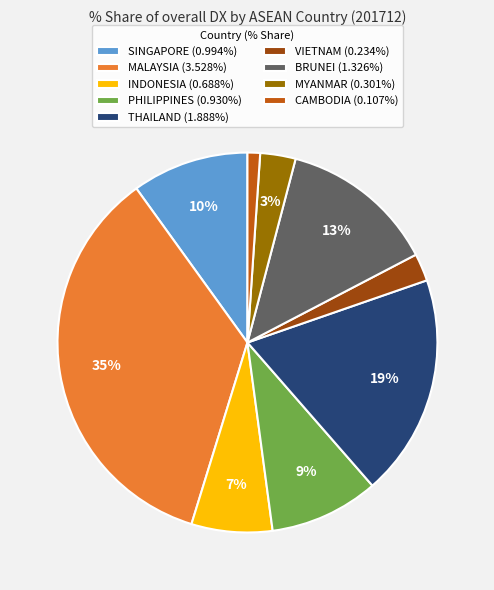

Combined, do BRUNEI (1.326%) and VIETNAM (0.234%) account for over 50%?

No